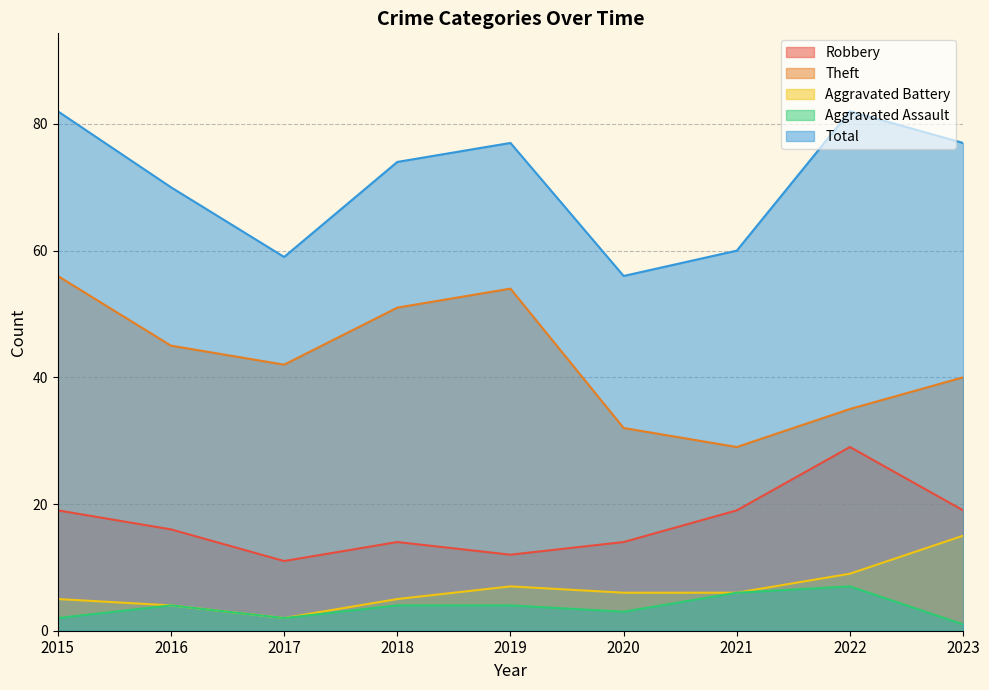

What is the value of the Total point at the 4th from the left?

74